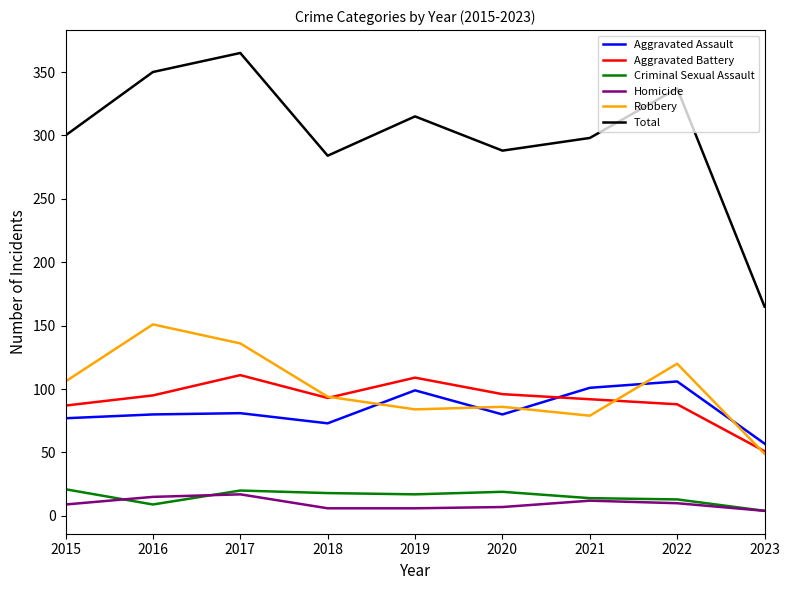

Which series has the largest total across all categories?

Total